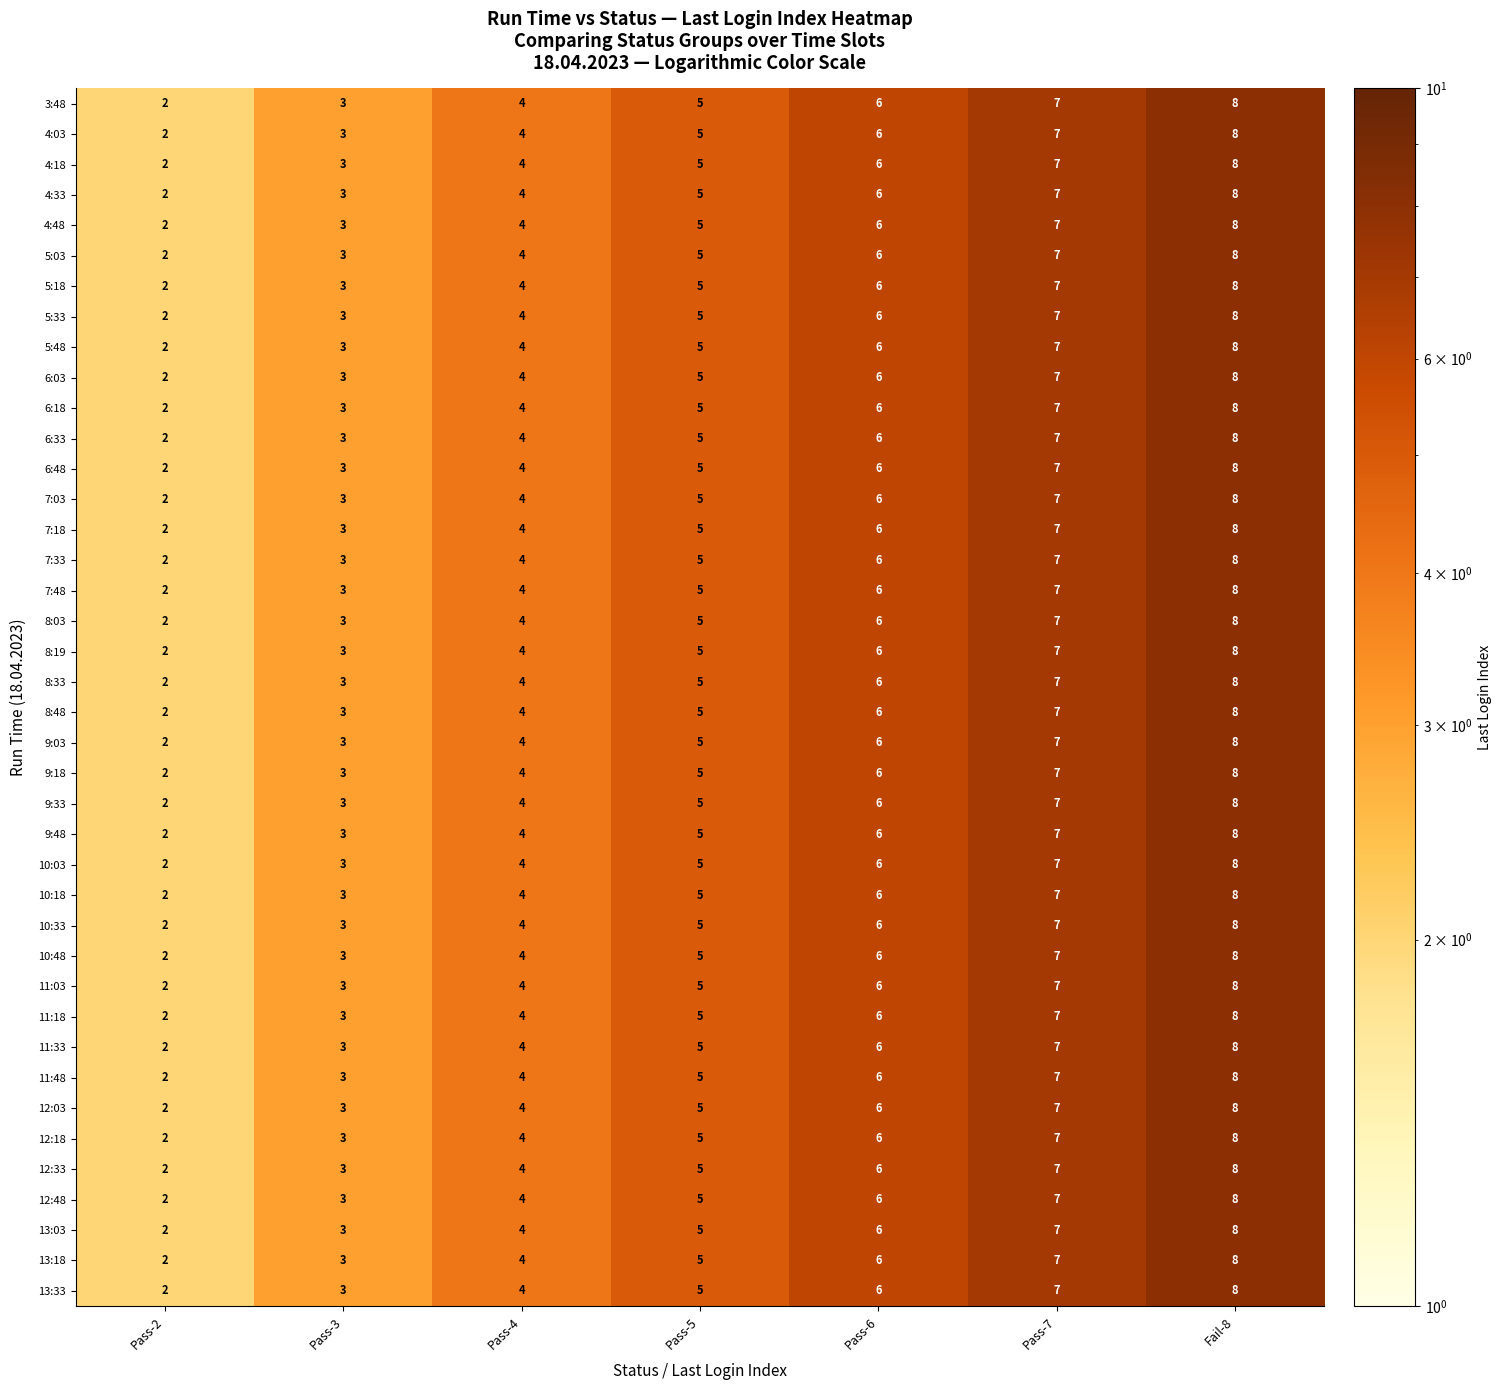

What is the difference between the maximum and minimum values in the 12:48 series?

6